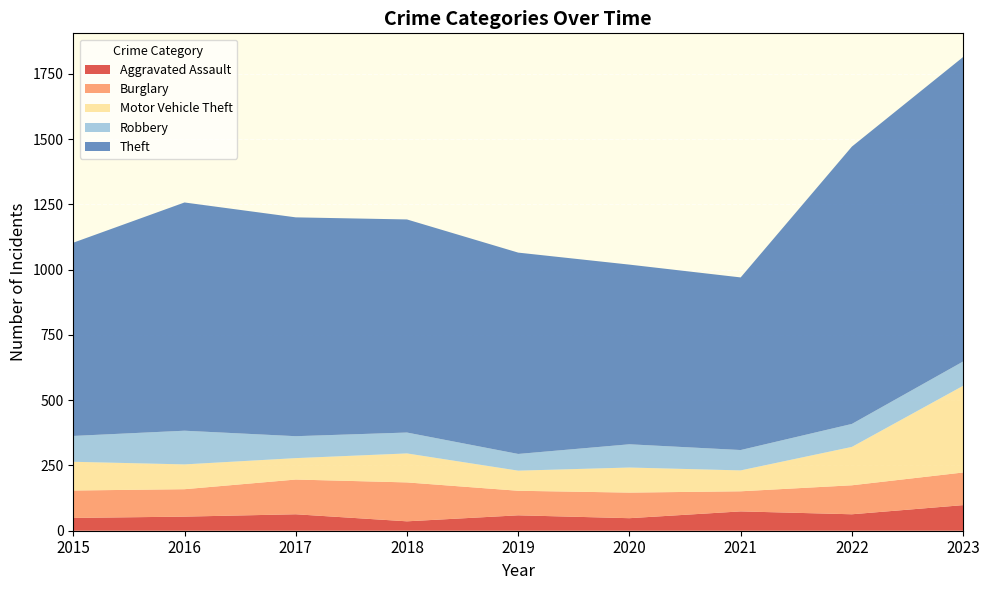

Reading left to right, extract all data points from this chart.

Aggravated Assault: 49	54	63	36	59	48	74	63	98
Burglary: 105	105	133	149	94	98	77	111	125
Motor Vehicle Theft: 110	95	82	111	77	96	80	147	332
Robbery: 99	129	84	80	64	89	78	88	93
Theft: 740	874	838	816	771	688	661	1062	1166